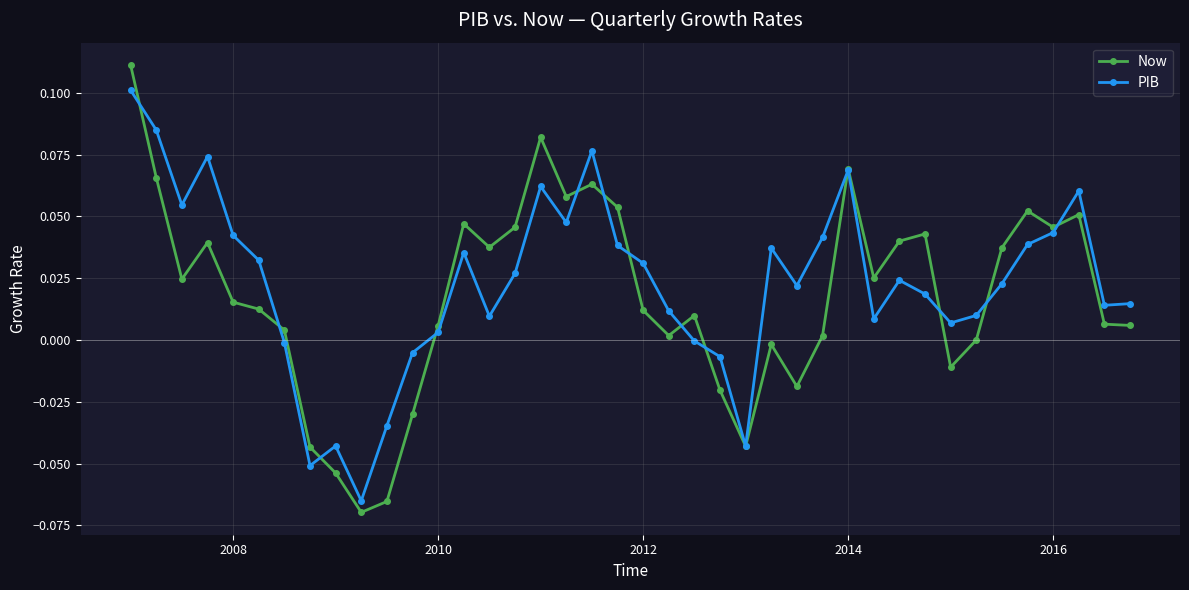

Which series has the largest range (max minus min)?

Now